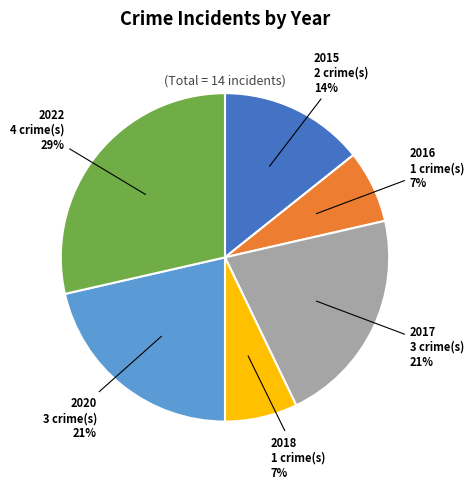

To the nearest percent, what is the average slice percentage?

17%